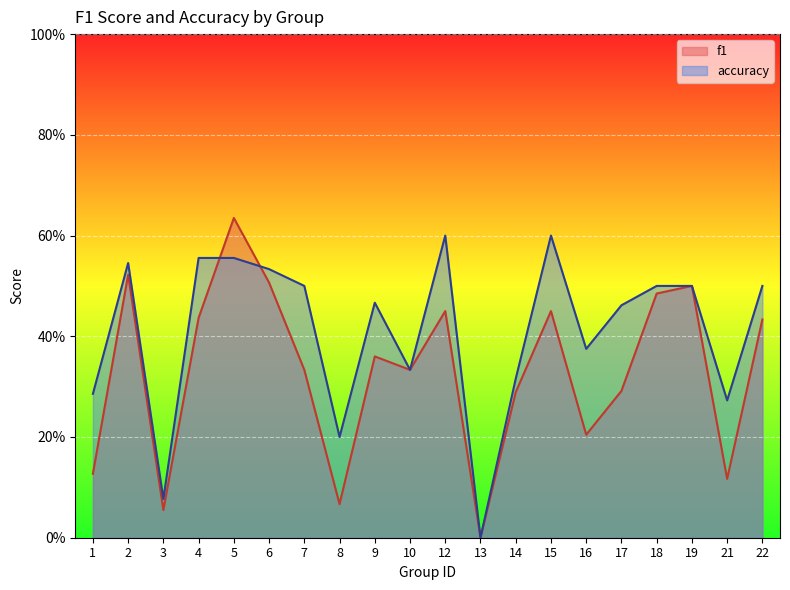

Between which two adjacent categories do accuracy and f1 first intersect?

4 and 5